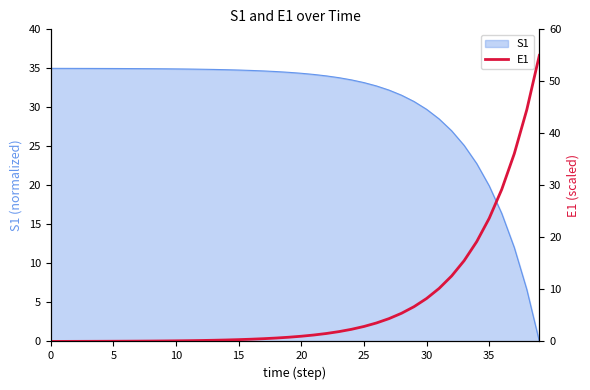

Is it true that the value at 39 is 55.0?

True